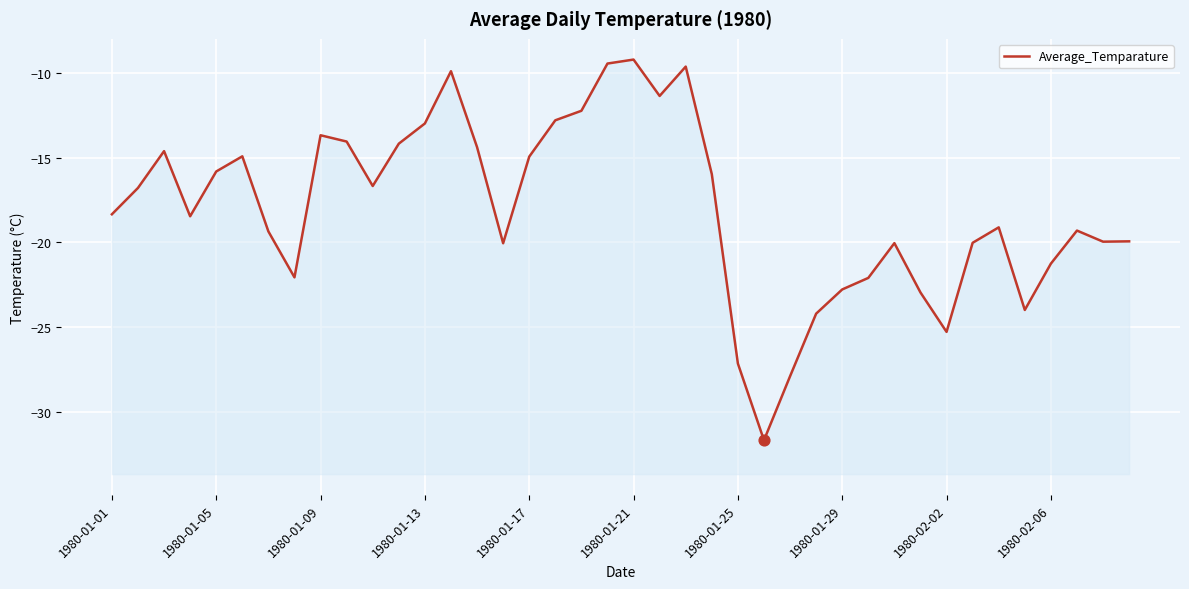

Between 30 and 27, which is larger?

30